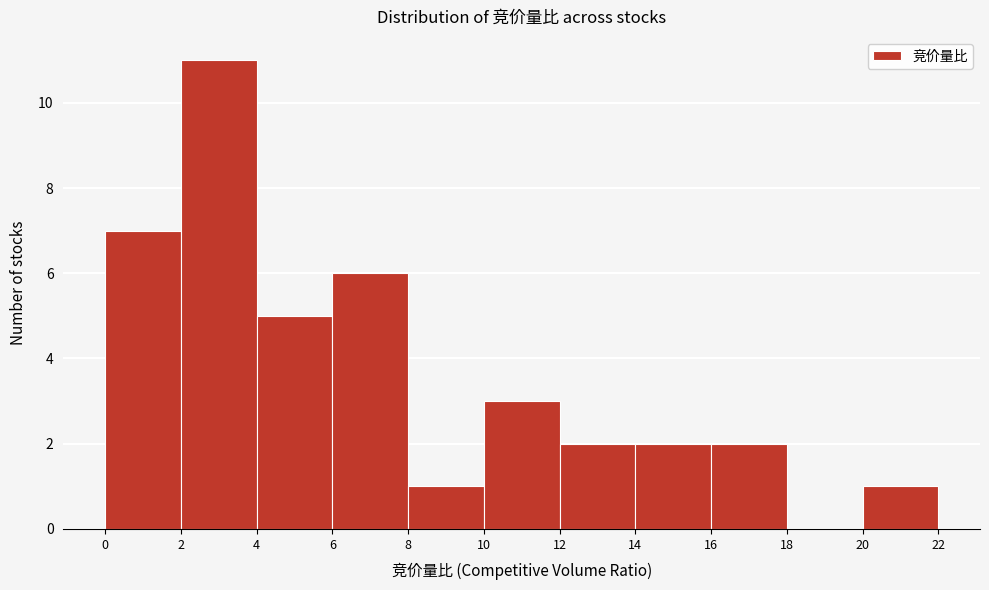

Reading left to right, transcribe this chart: for each bar, give the range it covers on the x-axis and its height. The values are not printed on the chart, so give them approximately, as read against the axis.

0 to 2: 7
2 to 4: 11
4 to 6: 5
6 to 8: 6
8 to 10: 1
10 to 12: 3
12 to 14: 2
14 to 16: 2
16 to 18: 2
18 to 20: 0
20 to 22: 1